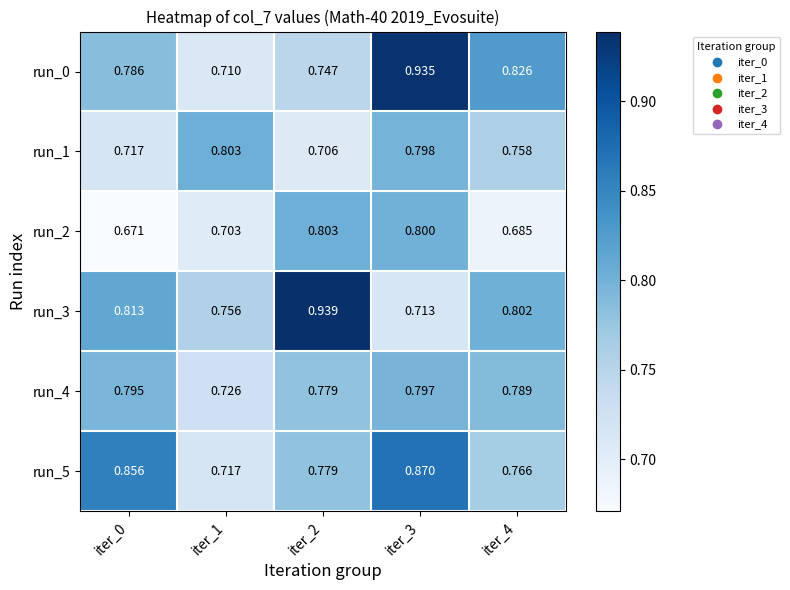

Which series changed the most between iter_2 and iter_3?

run_3